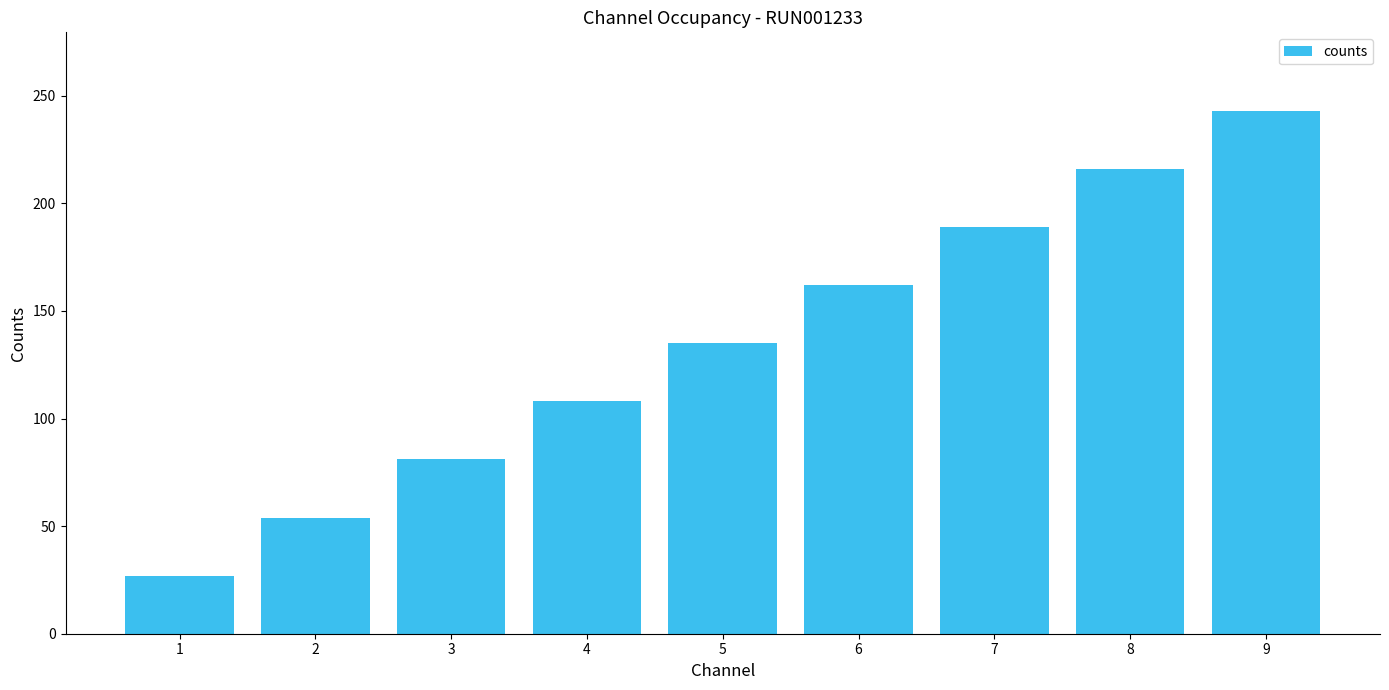

Rank the categories by value from highest to lowest.

9, 8, 7, 6, 5, 4, 3, 2, 1